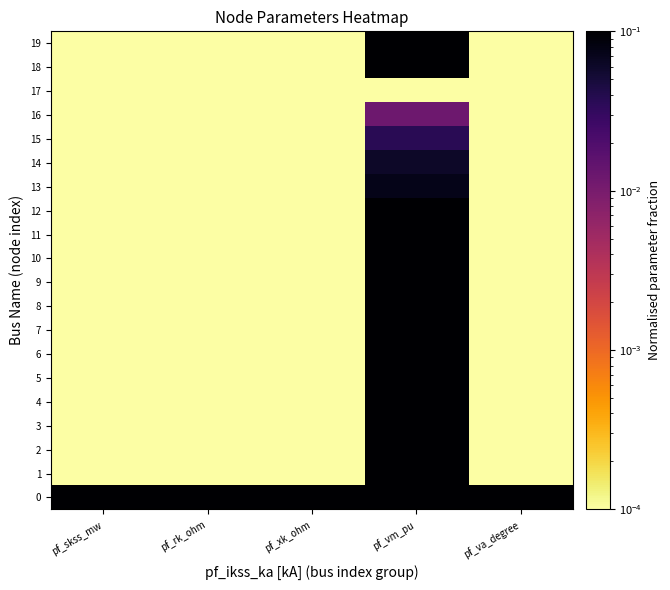

Between pf_vm_pu and pf_skss_mw, which is larger?

pf_vm_pu